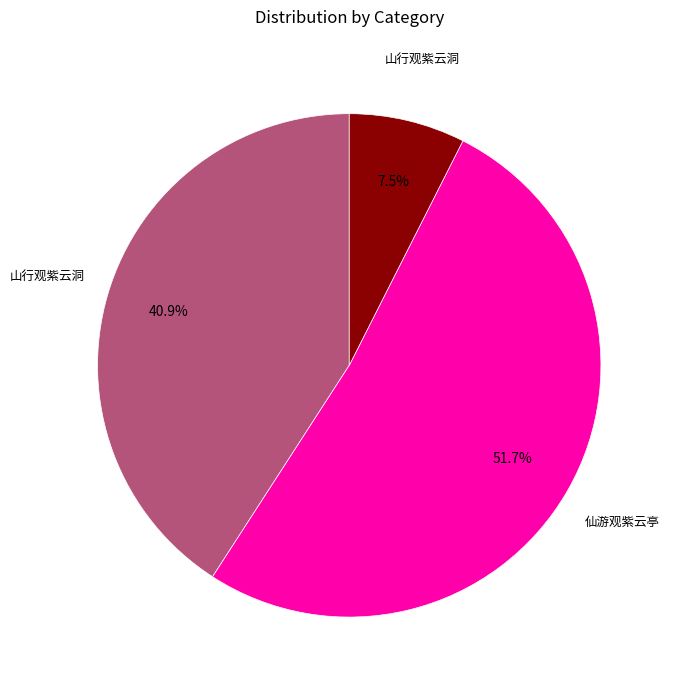

Does any single category account for the majority?

Yes